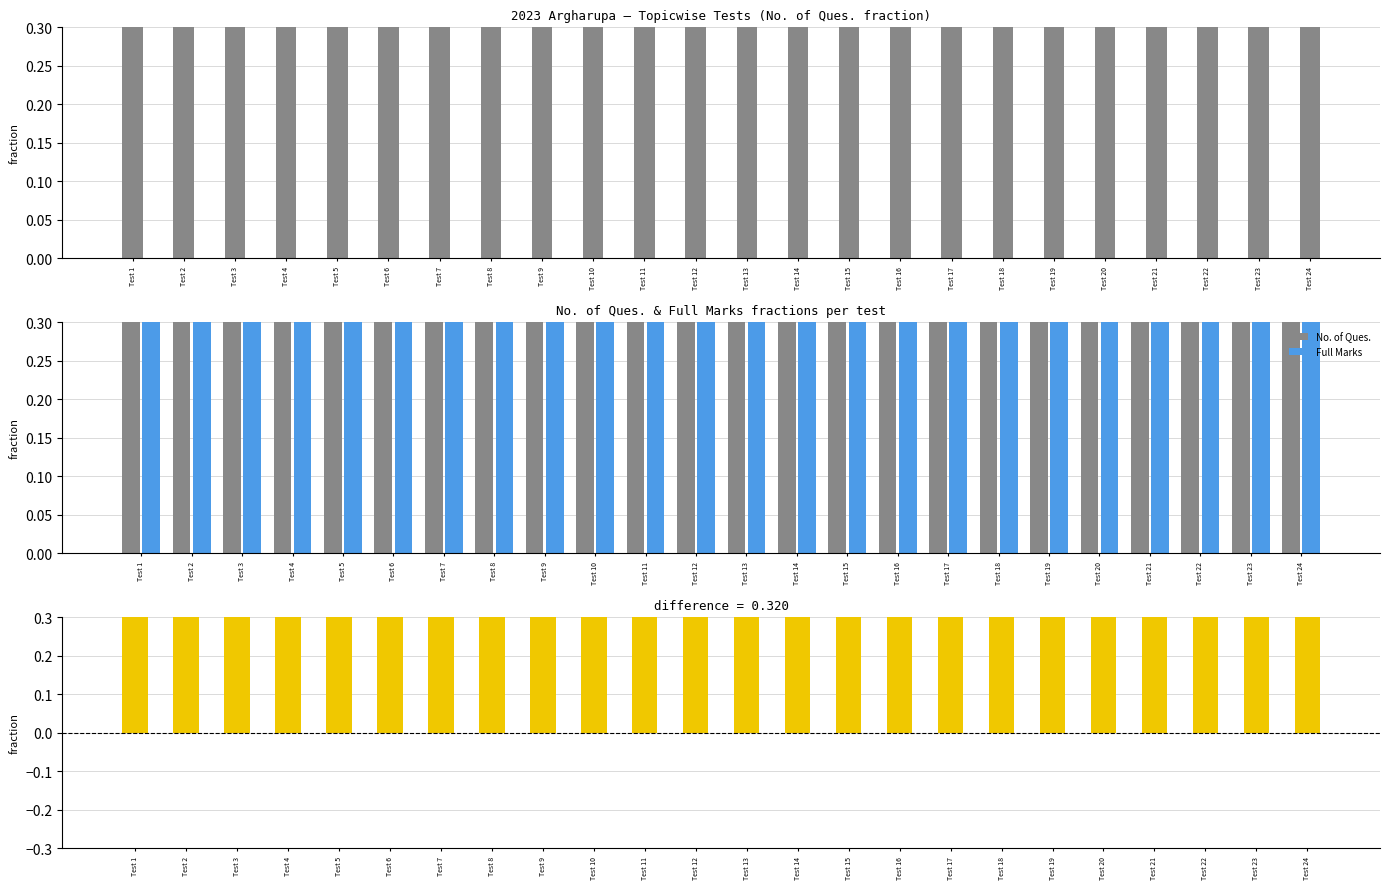

What is the difference between the highest and lowest values at Test 12?

0.7